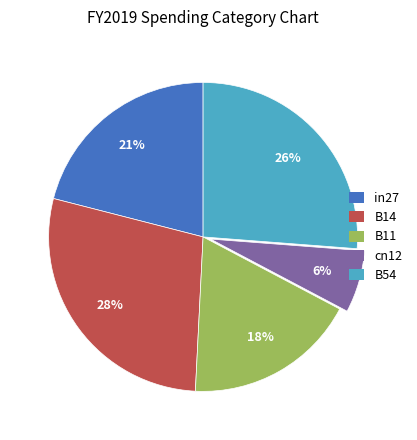

Rank the categories by value from highest to lowest.

B14, B54, in27, B11, cn12